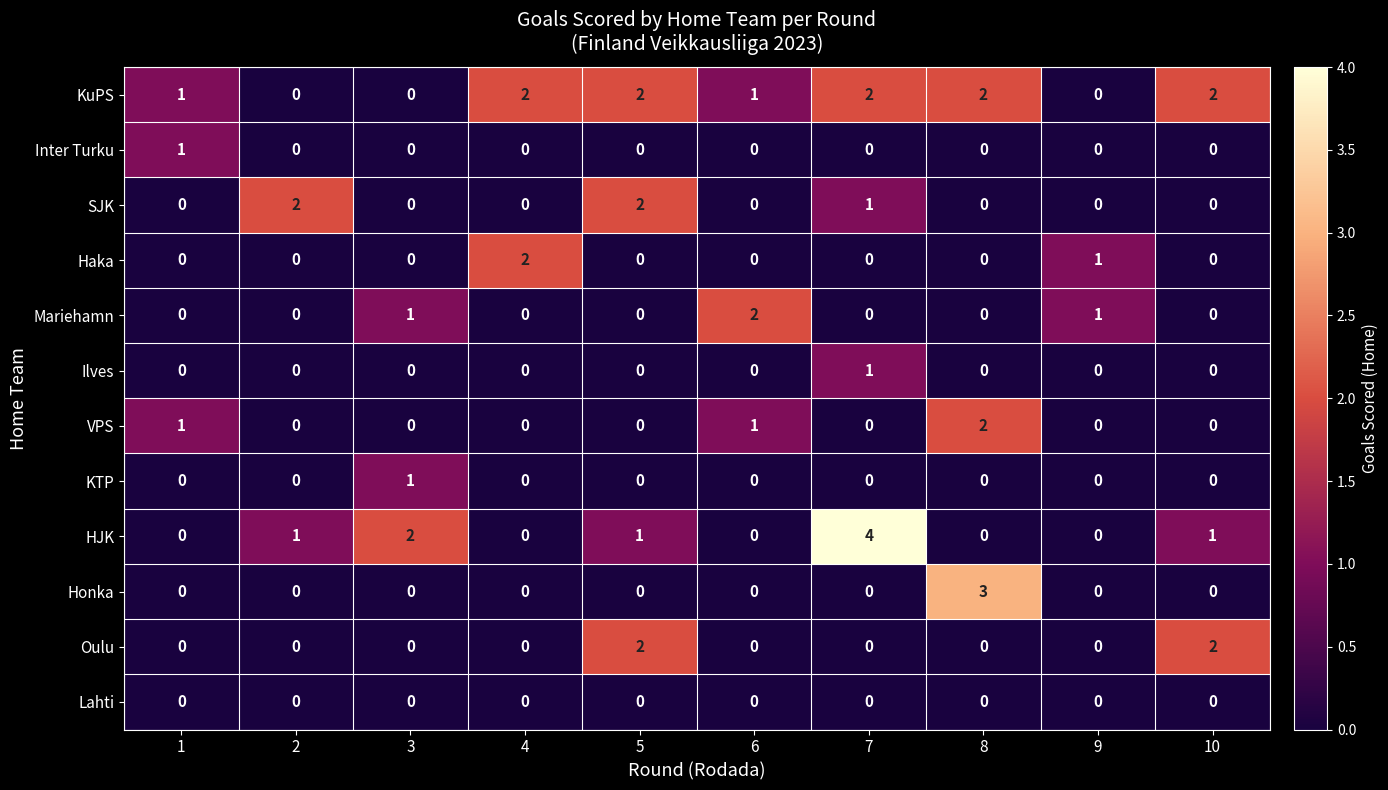

Which series has the widest spread of values?

HJK